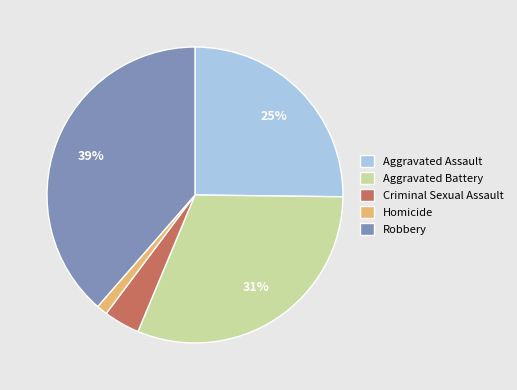

To the nearest percent, what percentage of the pie is Homicide?

1%